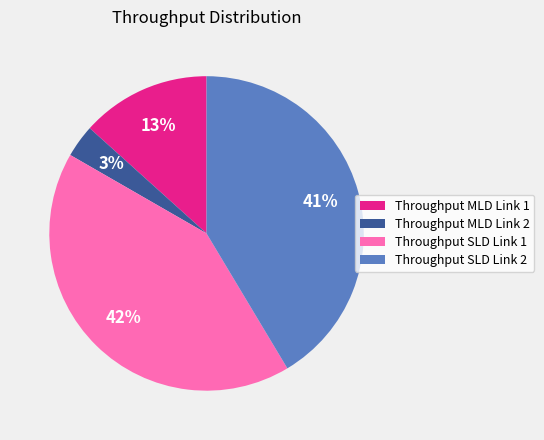

To the nearest percent, what is the difference between the Throughput SLD Link 1 and Throughput MLD Link 2 slice percentages?

39%